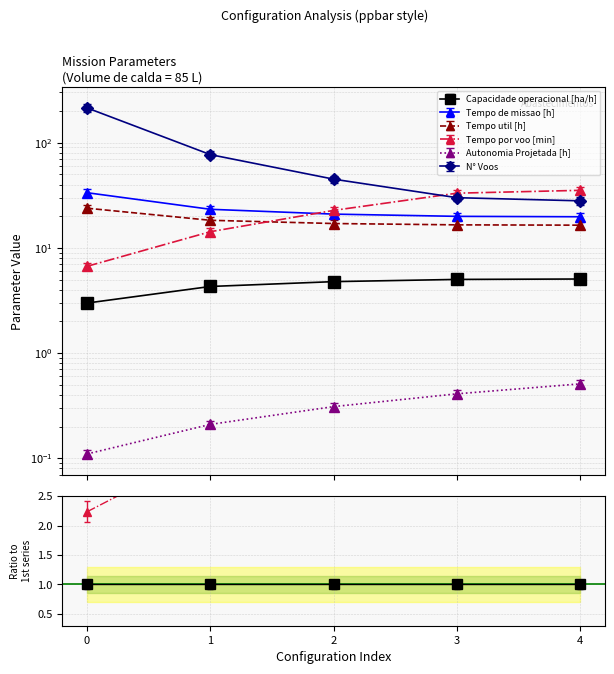

At 2, list the series in order from largest to smallest.

N° Voos, Tempo por voo [min], Tempo de missao [h], Tempo util [h], Capacidade operacional [ha/h], Autonomia Projetada [h]